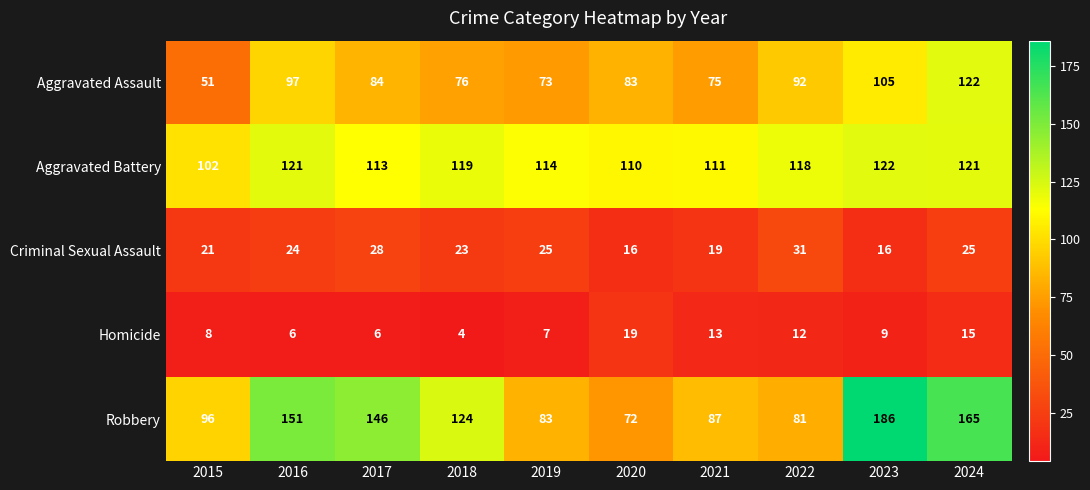

How many data points does each series have?

10